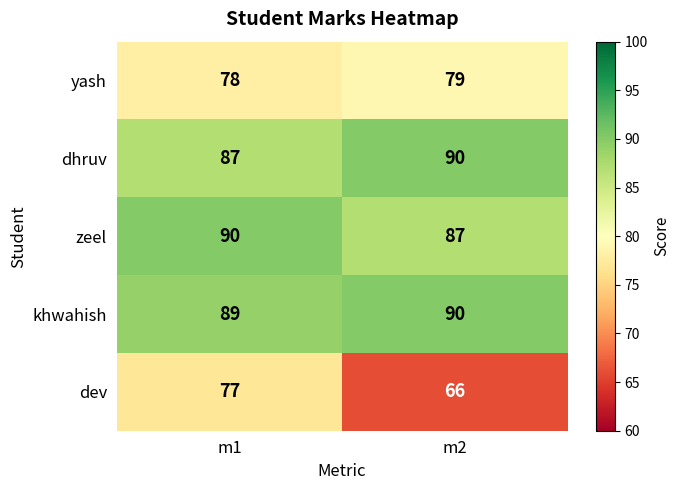

At which label is zeel closest to 88?

m2